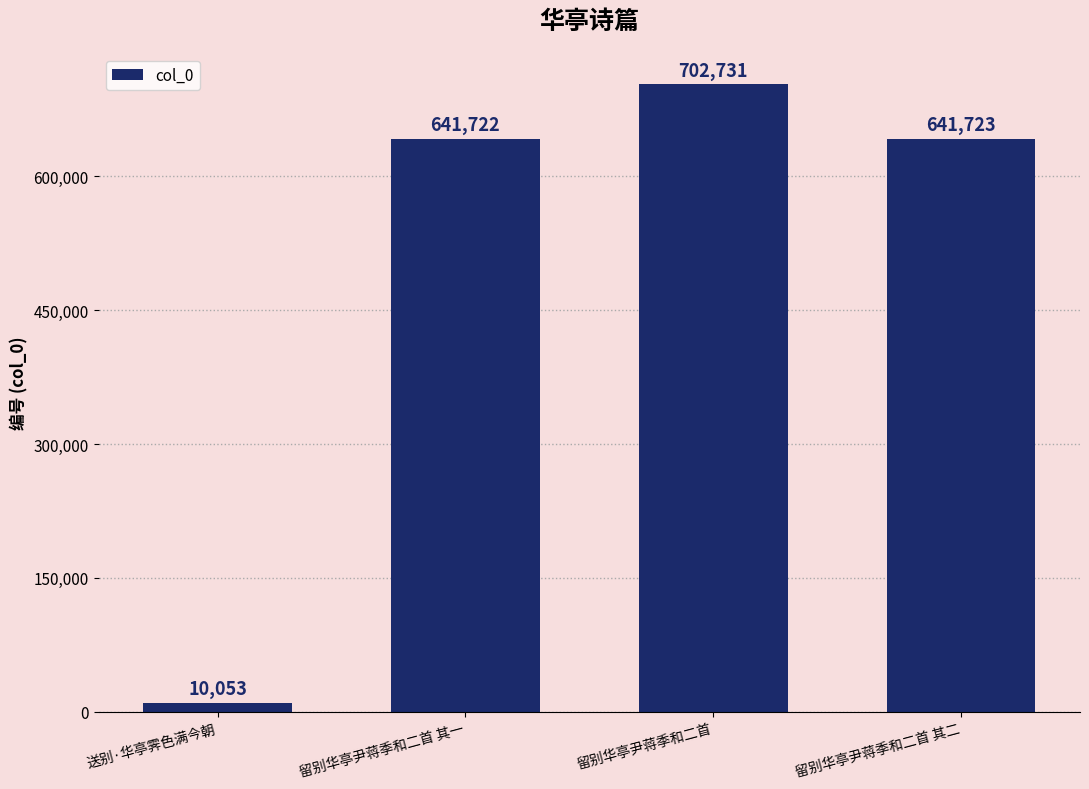

The chart shows a value of 641722 at 留别华亭尹蒋季和二首 其一. True or false?

True